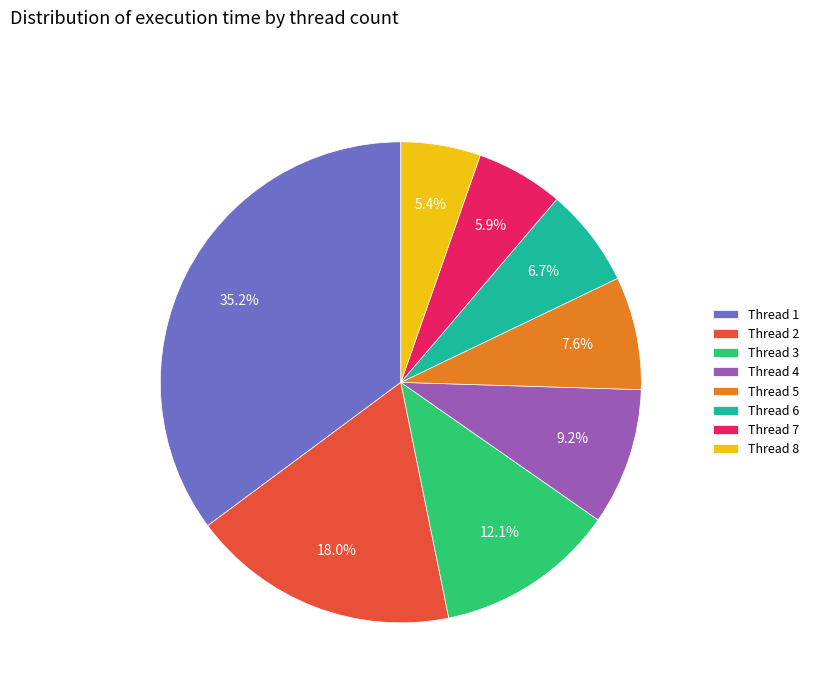

Is there a majority slice in this chart?

No